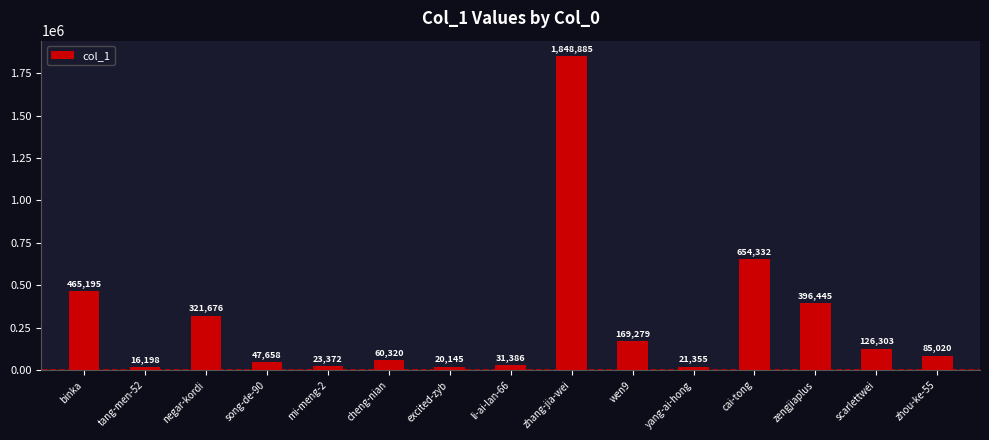

List the labels in order of value, largest first.

zhang-jia-wei, cai-tong, binka, zengjiaplus, negar-kordi, wen9, scarlettwei, zhou-ke-55, cheng-nian, song-de-90, li-ai-lan-66, mi-meng-2, yang-ai-hong, excited-zyb, tang-men-52